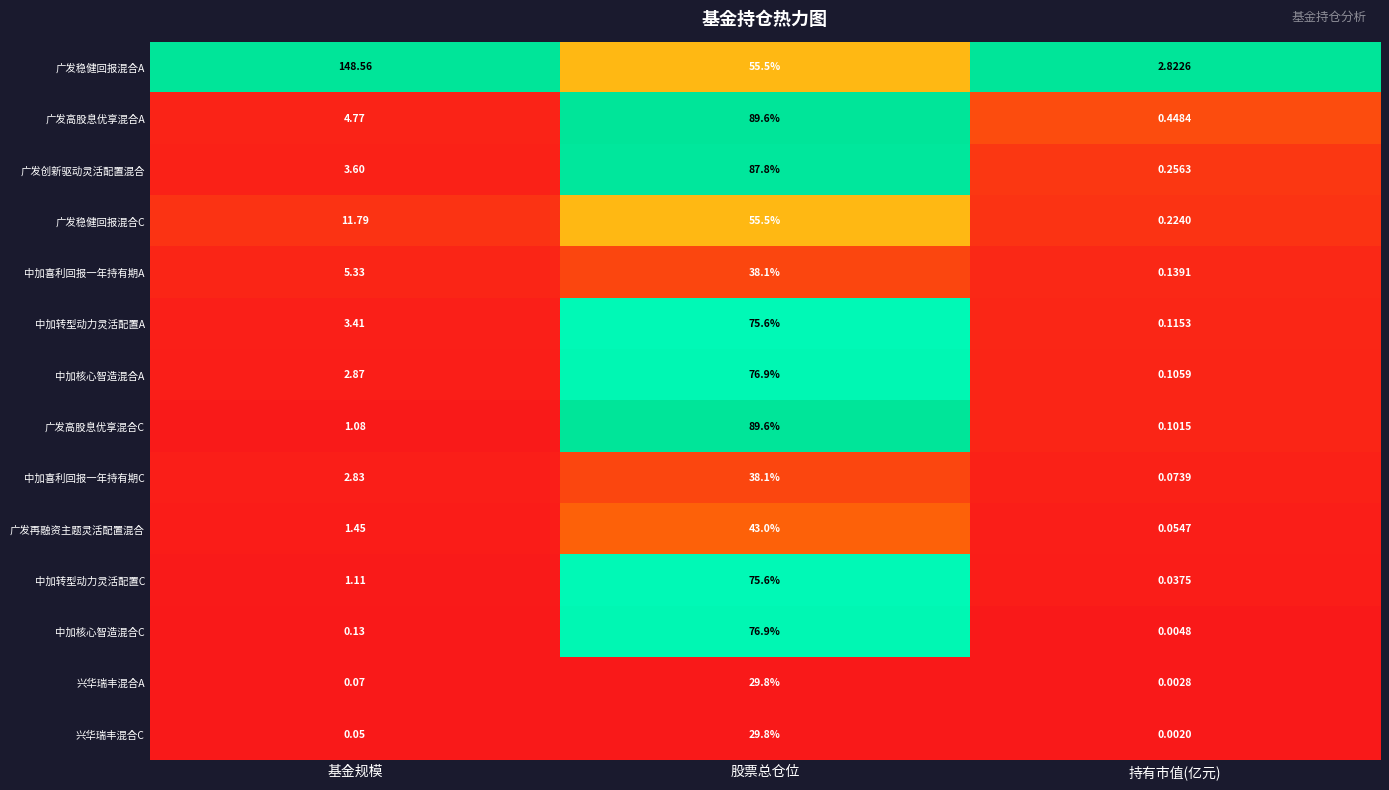

What is the total value across all series at 基金规模?

187.1